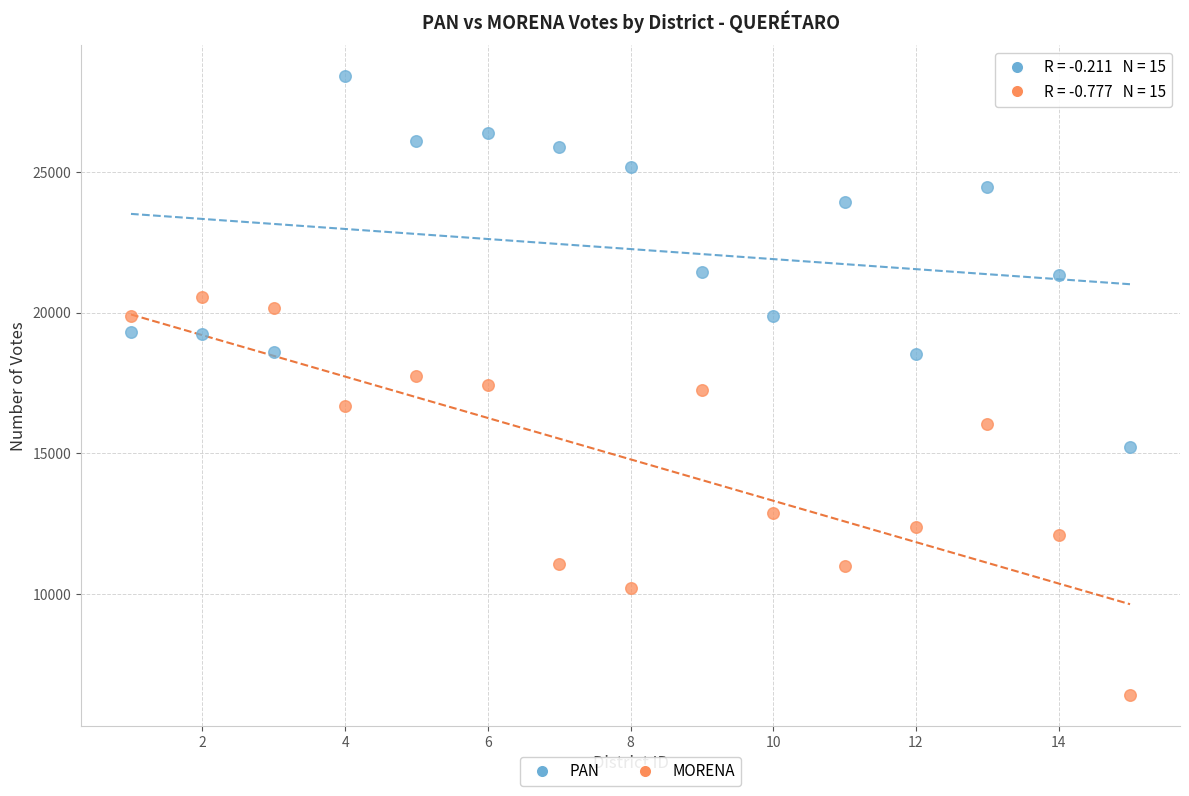

What are all the series names shown in the legend?

PAN, MORENA